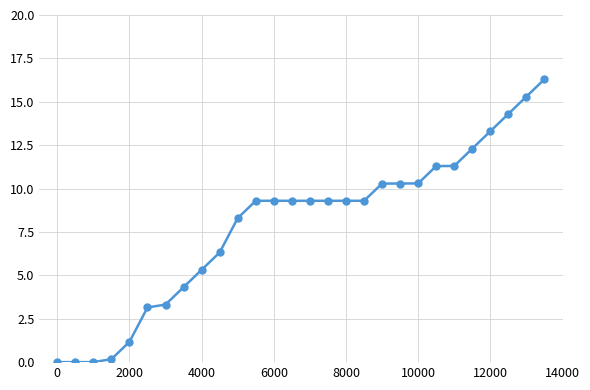

How many data points are above 9?

17